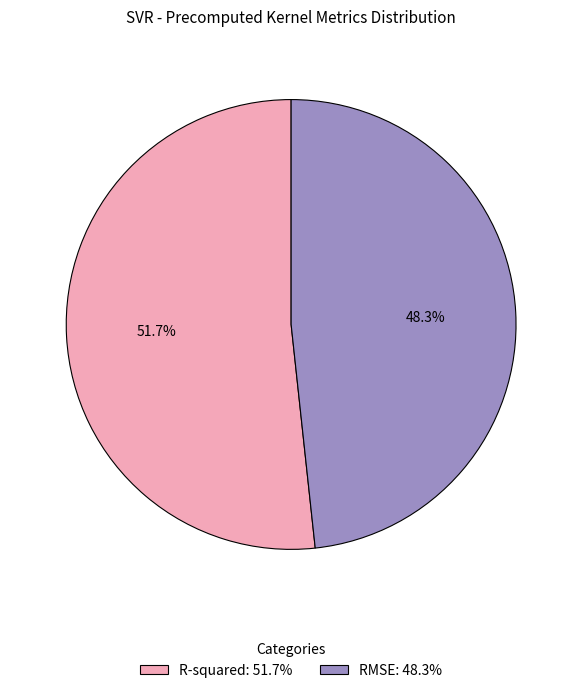

To the nearest percent, what is the average slice percentage?

50%